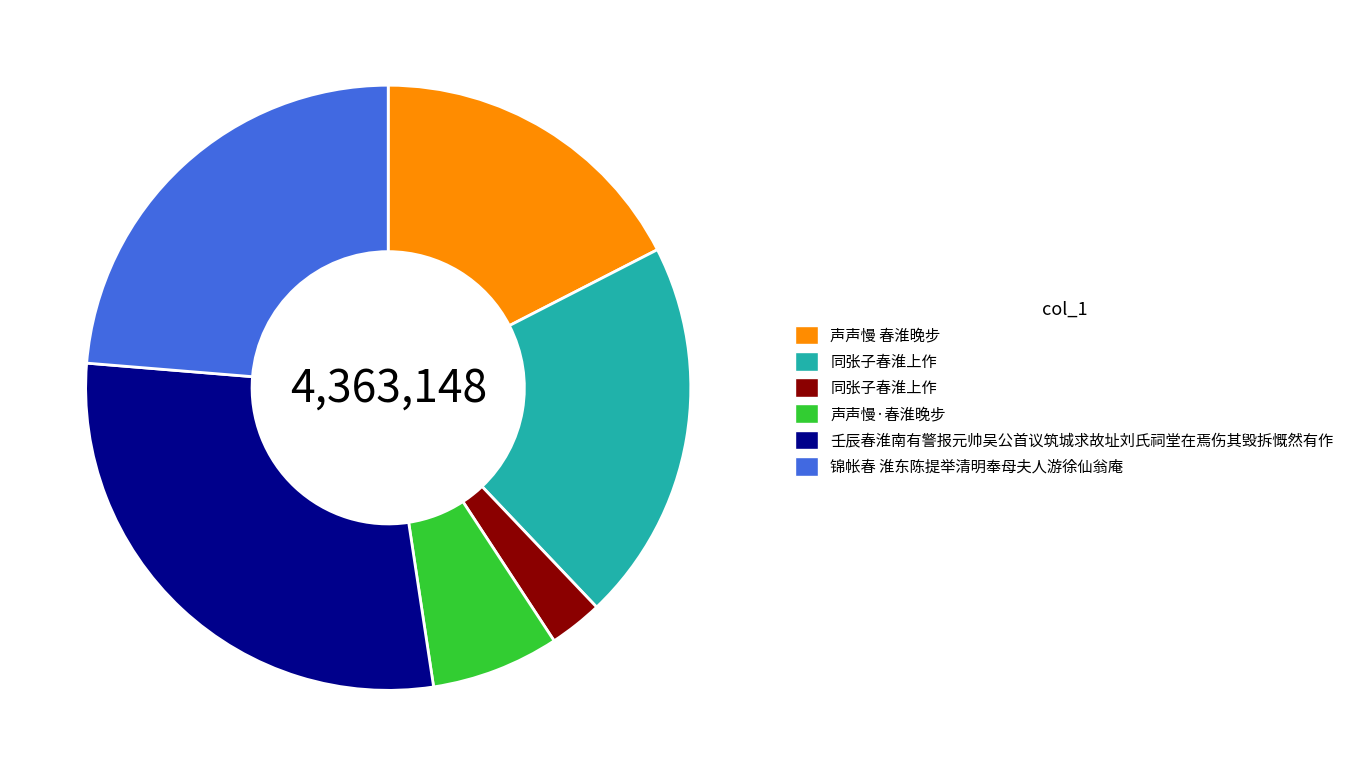

How many slices are in this pie chart?

6